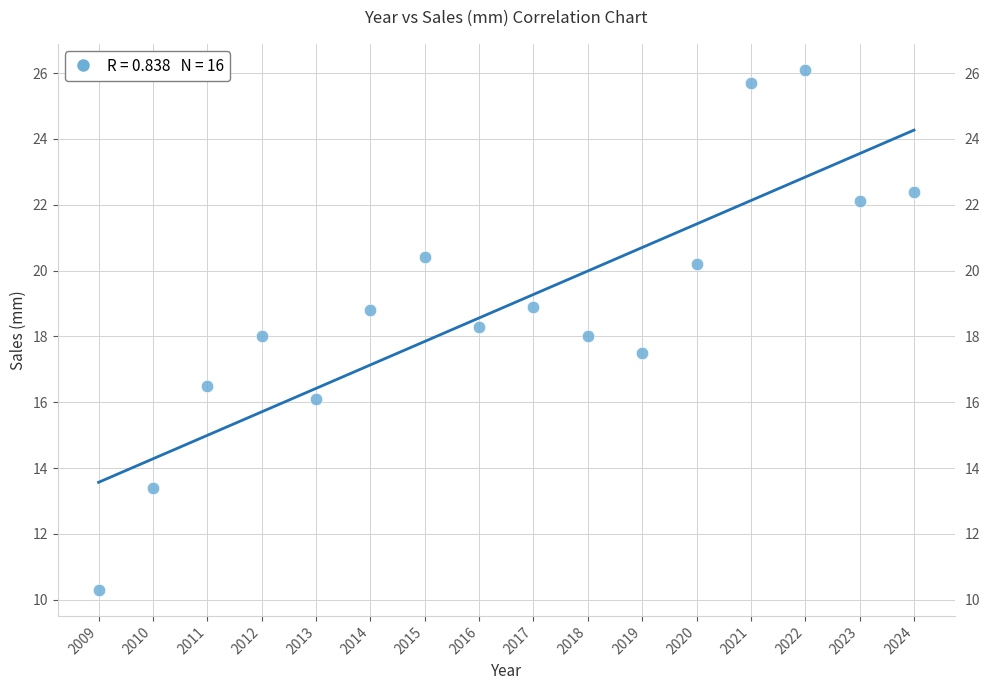

What is the range of Y values (max minus min)?

15.8